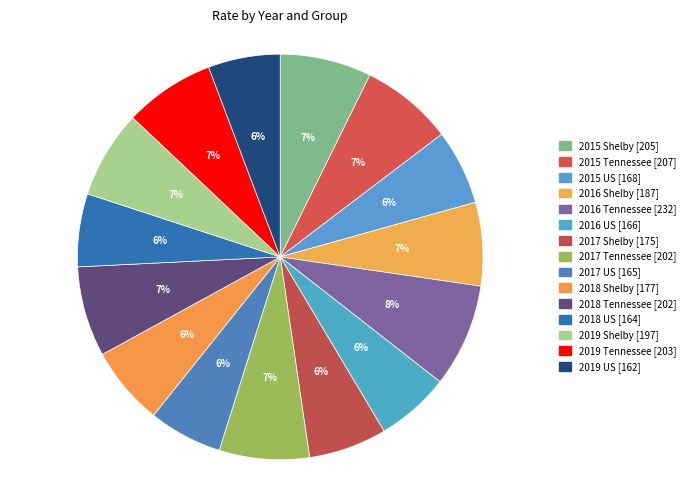

Is the sum of 2017 Shelby and 2015 Shelby greater than half?

No